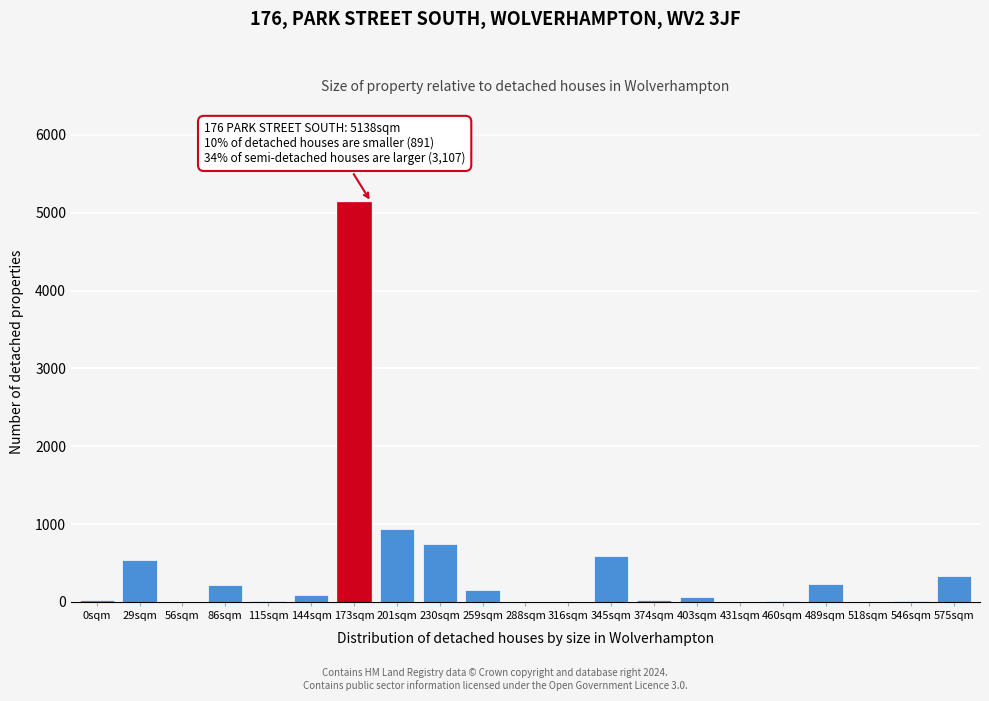

Where is the data nearest to the value 2569?

201sqm